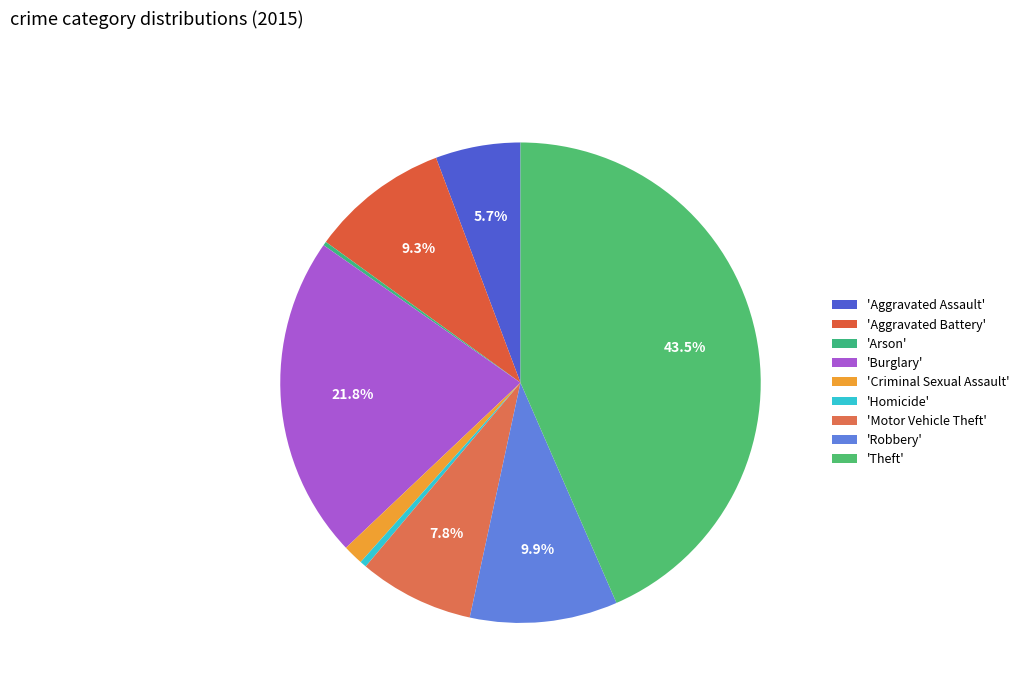

Is there a majority slice in this chart?

No